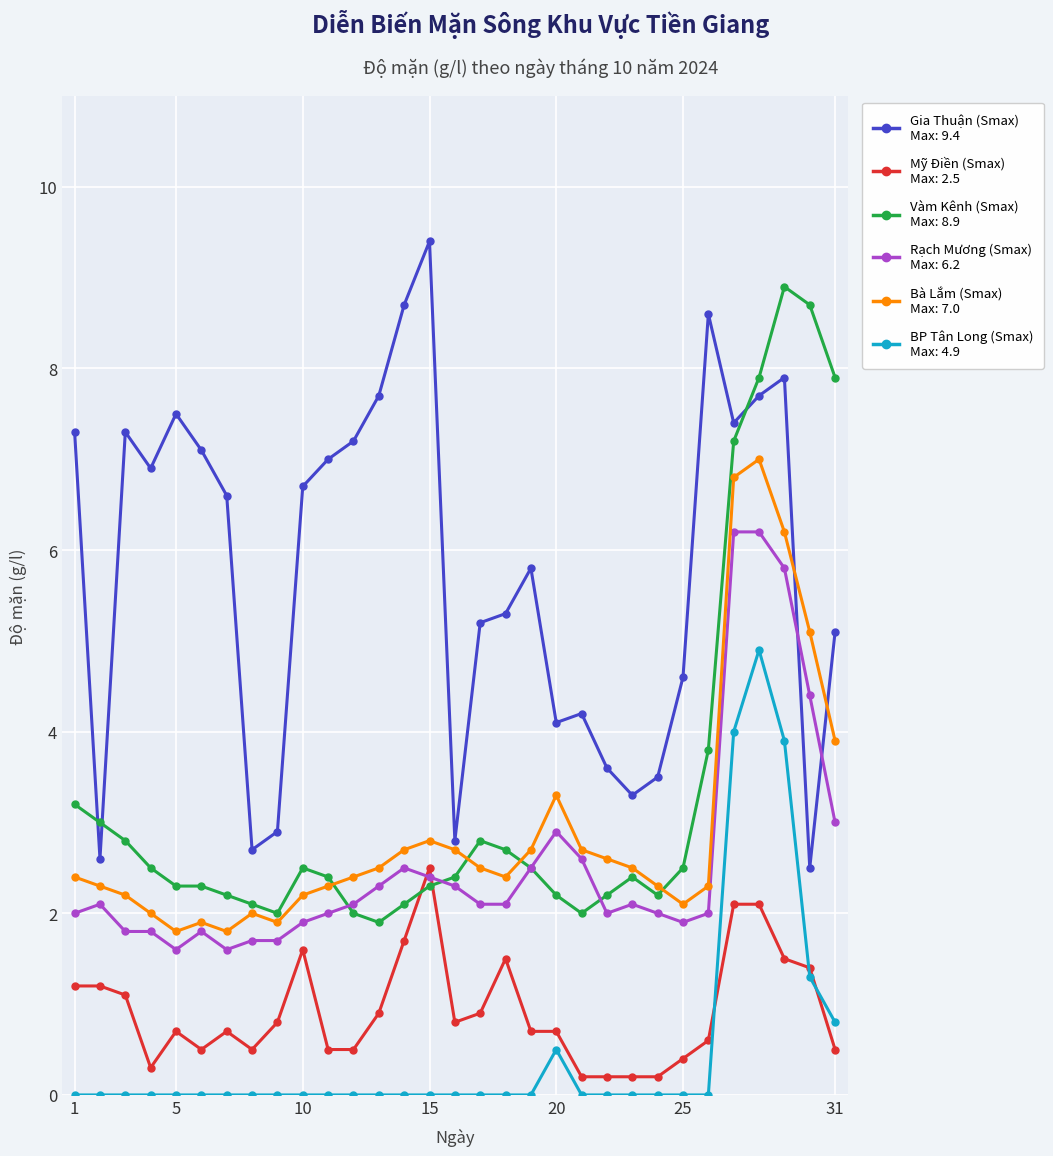

Count the number of categories in the chart.

31